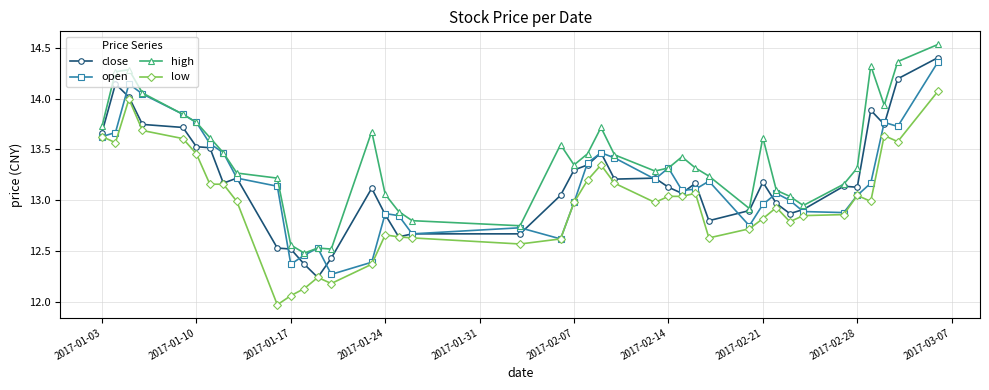

True or false: low has more than 0 points higher than both neighbors.

True